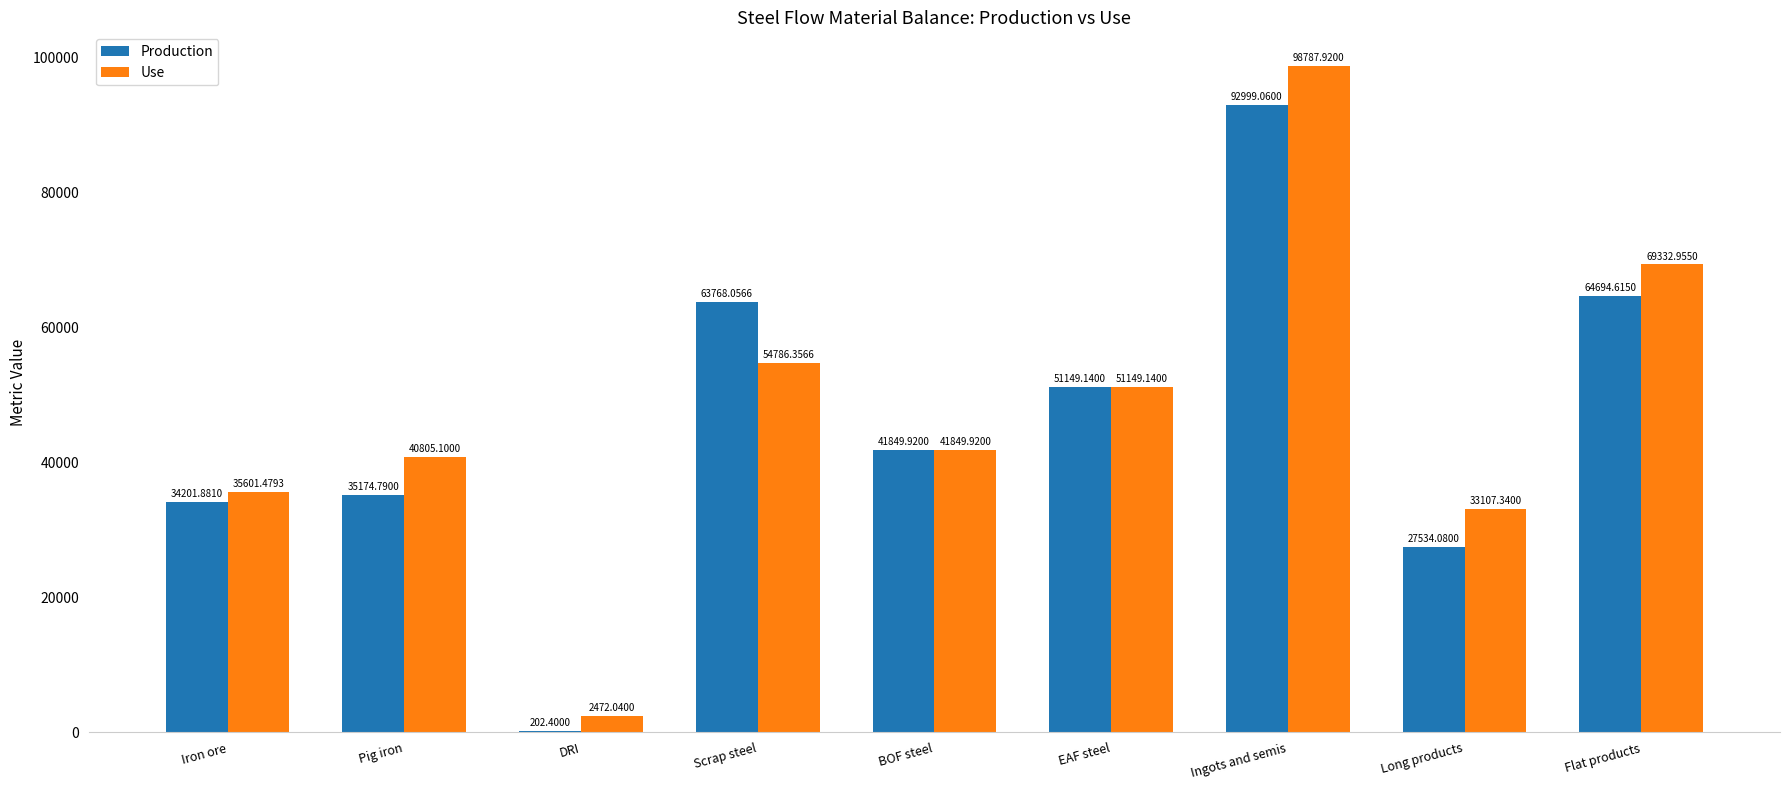

Is it true that Production equals 51149.1 at EAF steel?

True